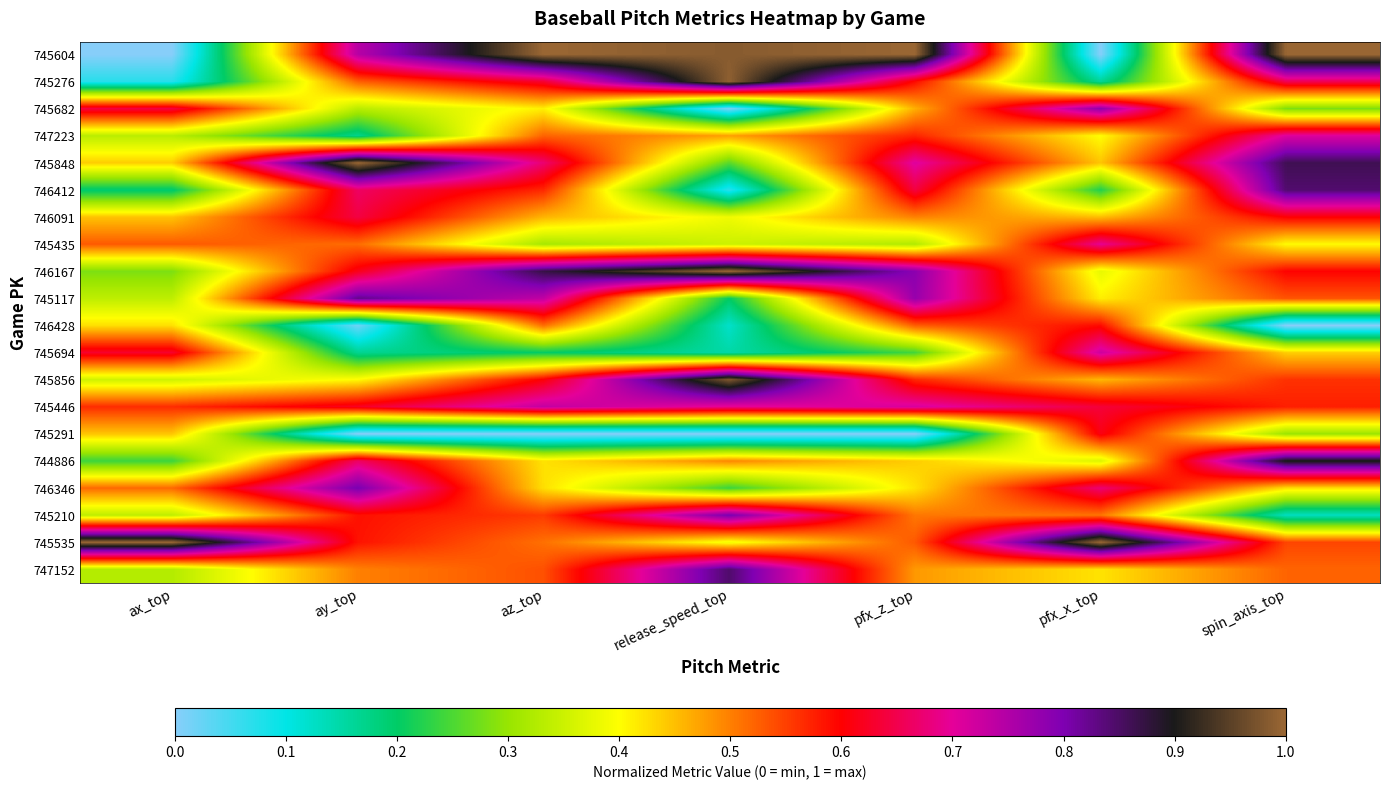

Which series has the largest total across all categories?

745604